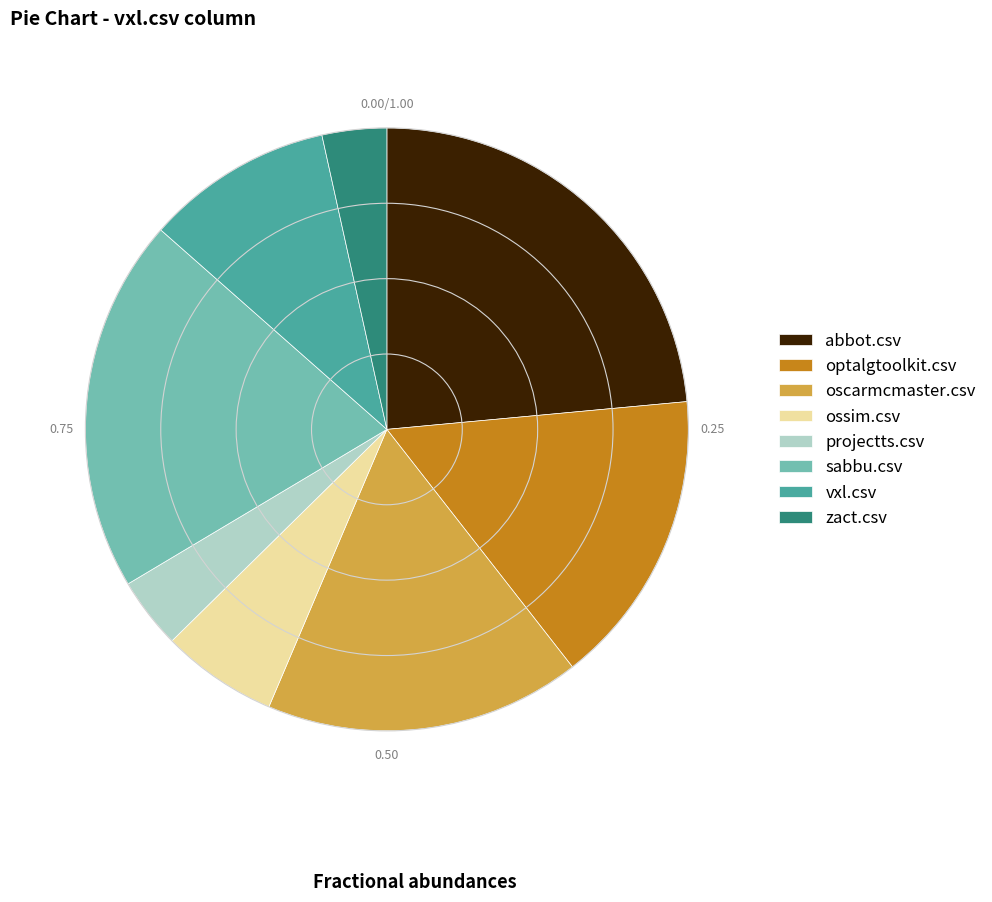

Count the number of slices in the pie.

8